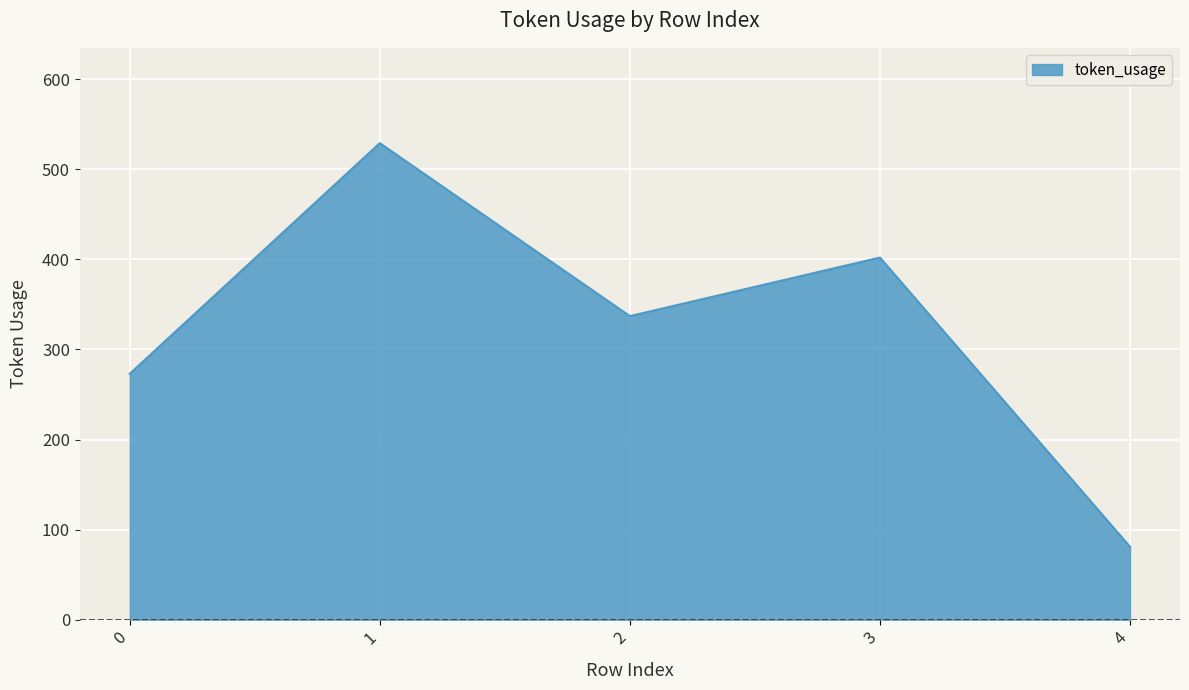

How many lines are shown in the chart?

1